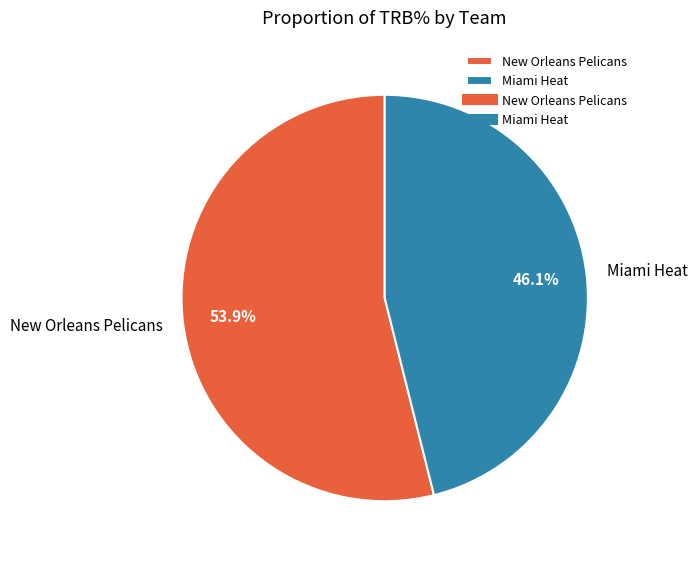

What is the total percentage of Miami Heat and New Orleans Pelicans?

100.0%